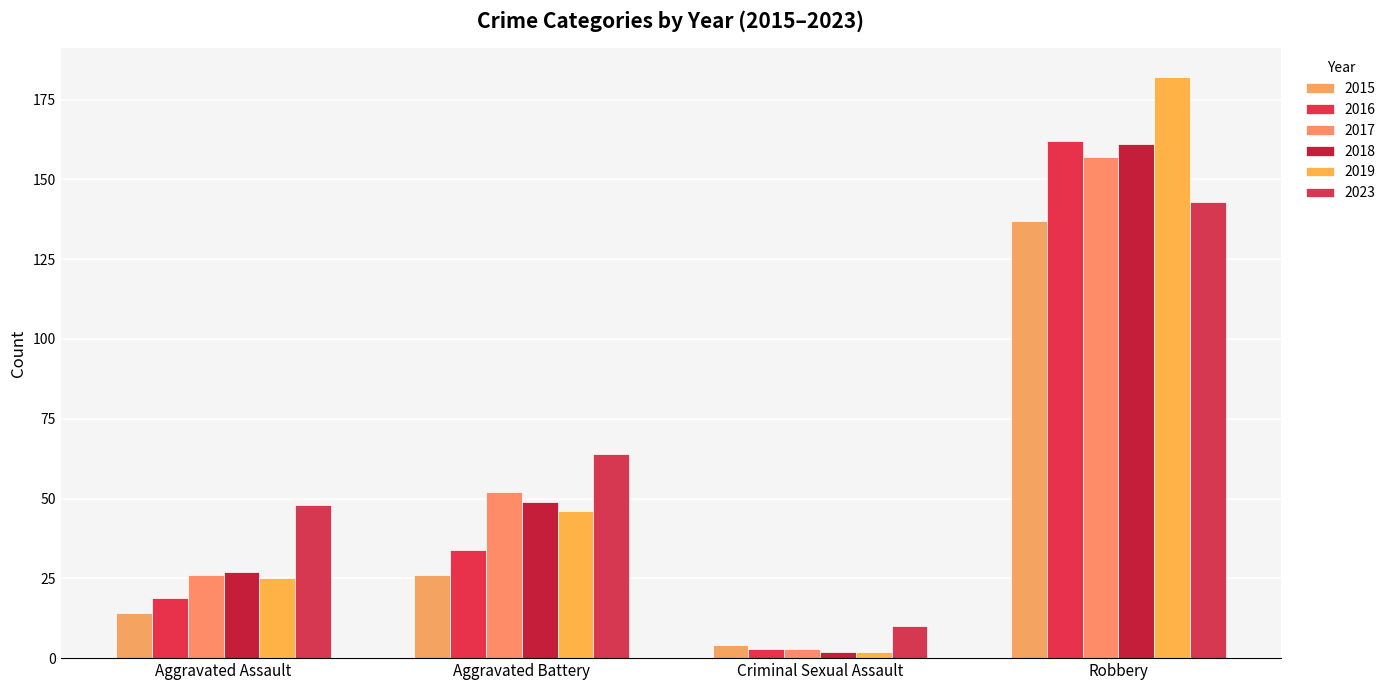

Which category has the highest value in the 2015 series?

Robbery